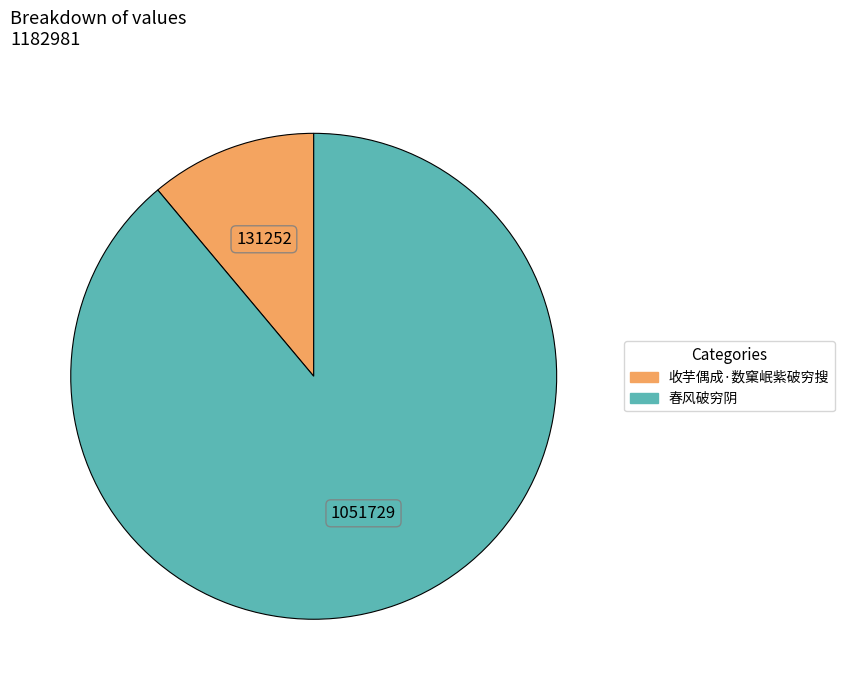

Rank the categories by value from lowest to highest.

收芋偶成·数窠岷紫破穷搜, 春风破穷阴